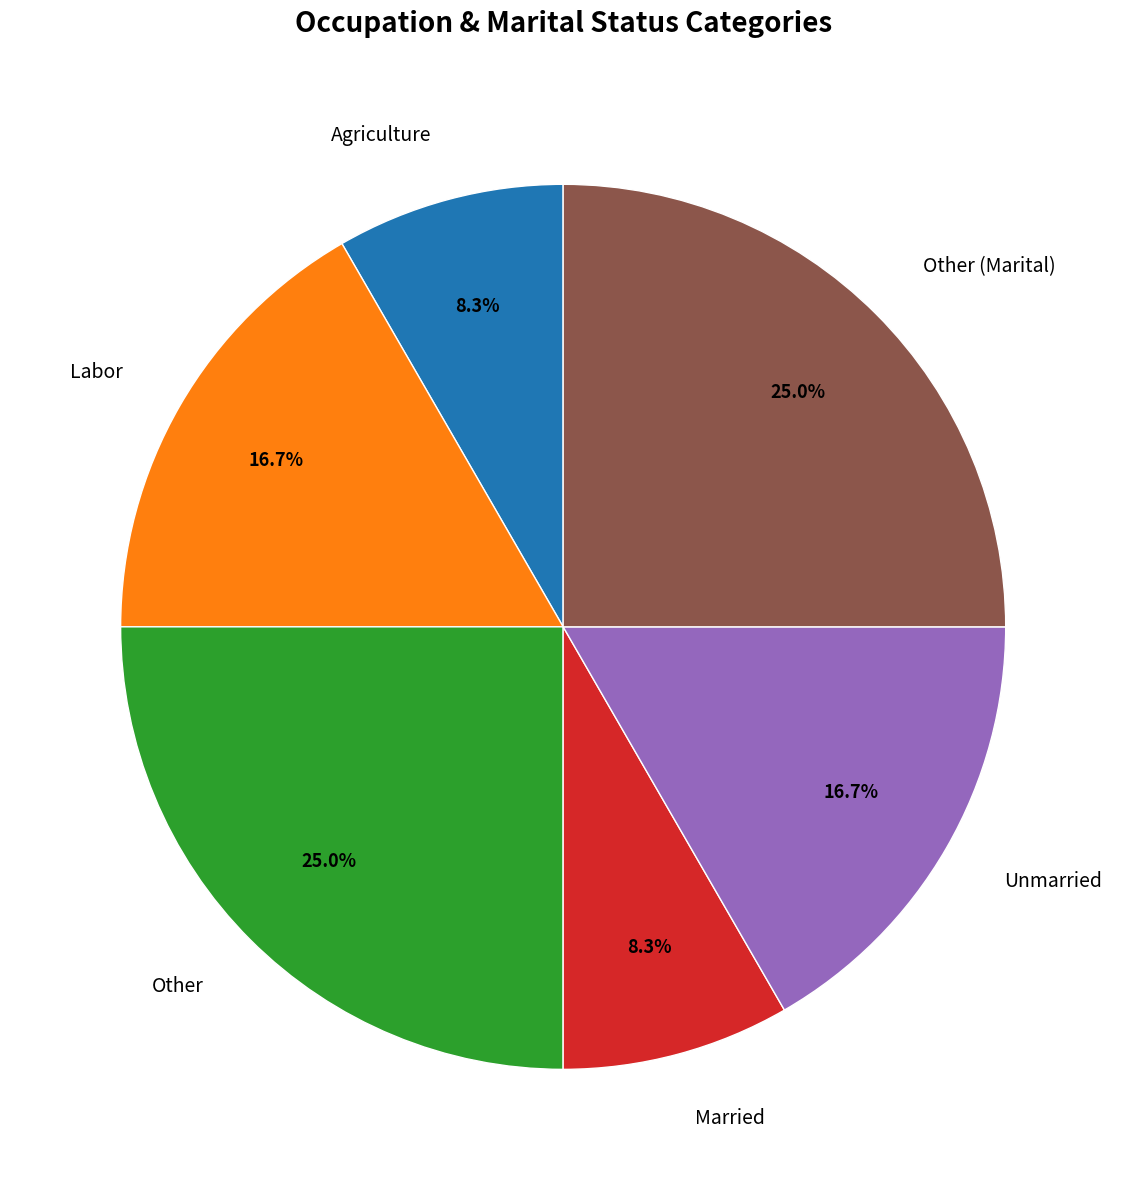

True or false: Other accounts for 30% of the total.

False